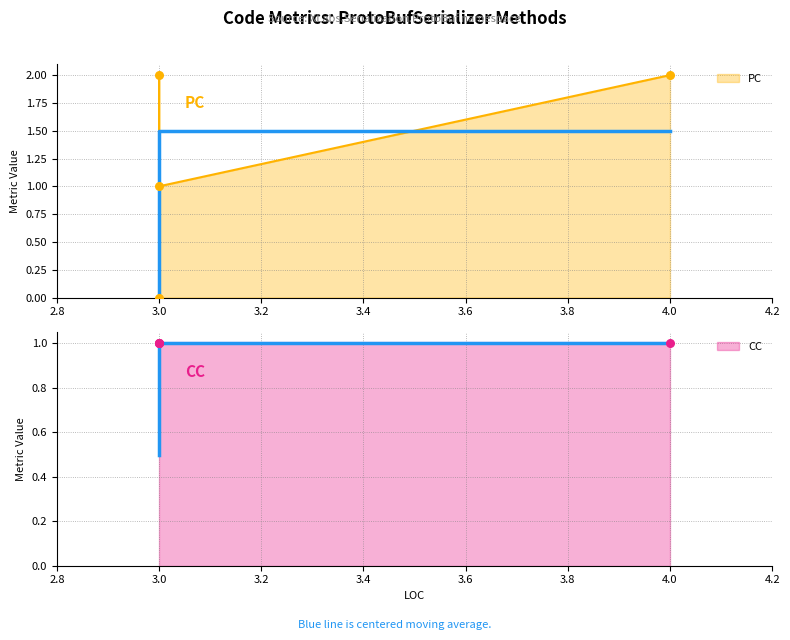

Which has a higher value, 4 or 3?

4